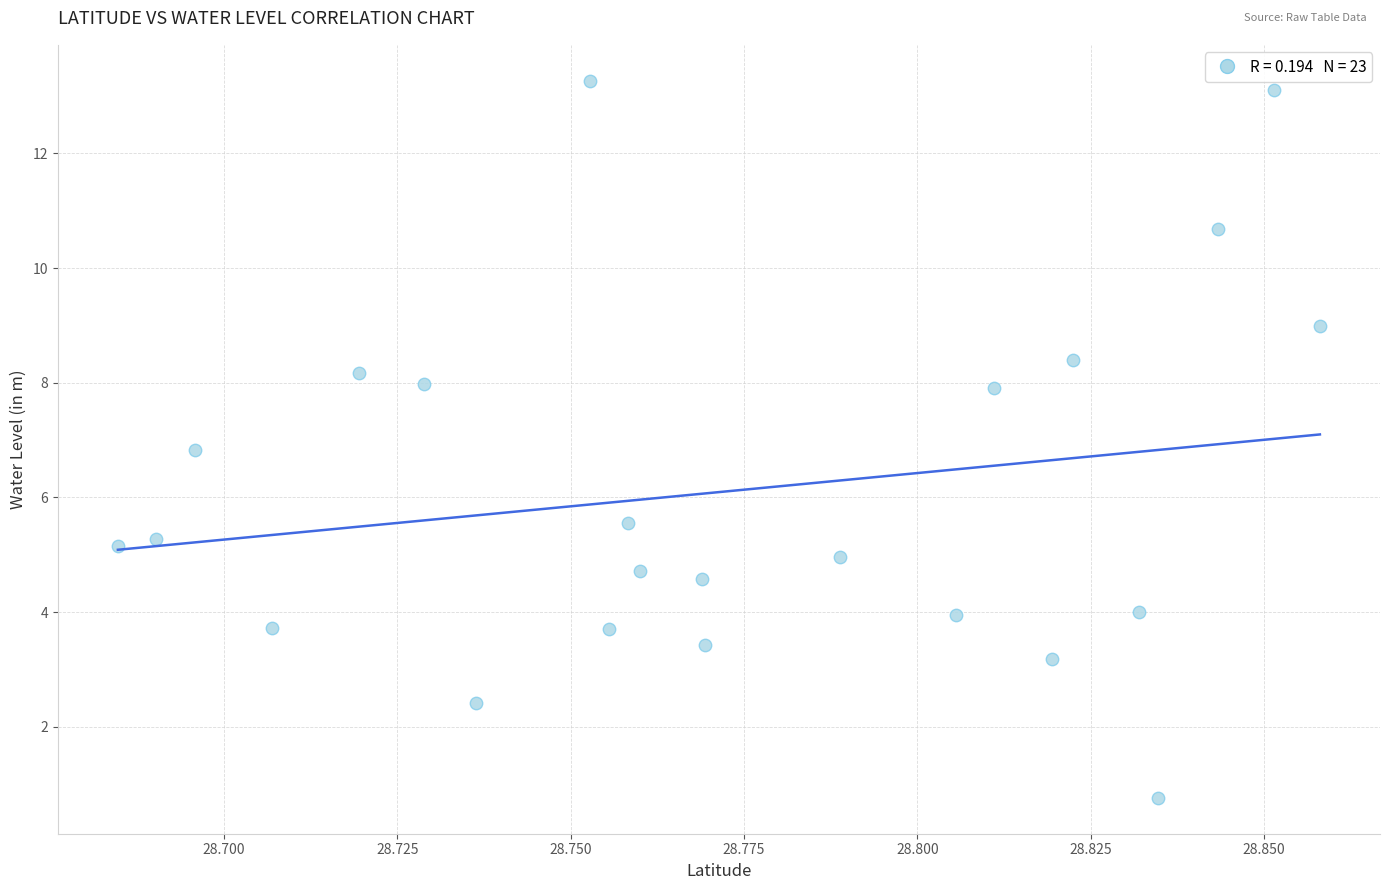

What Y value in the scatter plot is closest to 7?

6.8